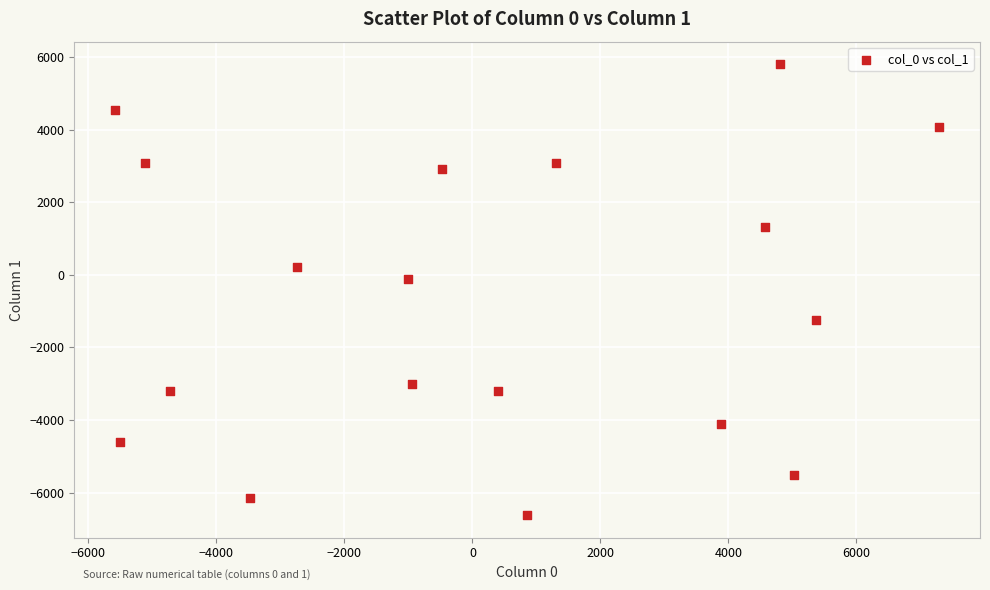

What is the range of Y values (max minus min)?

12428.3